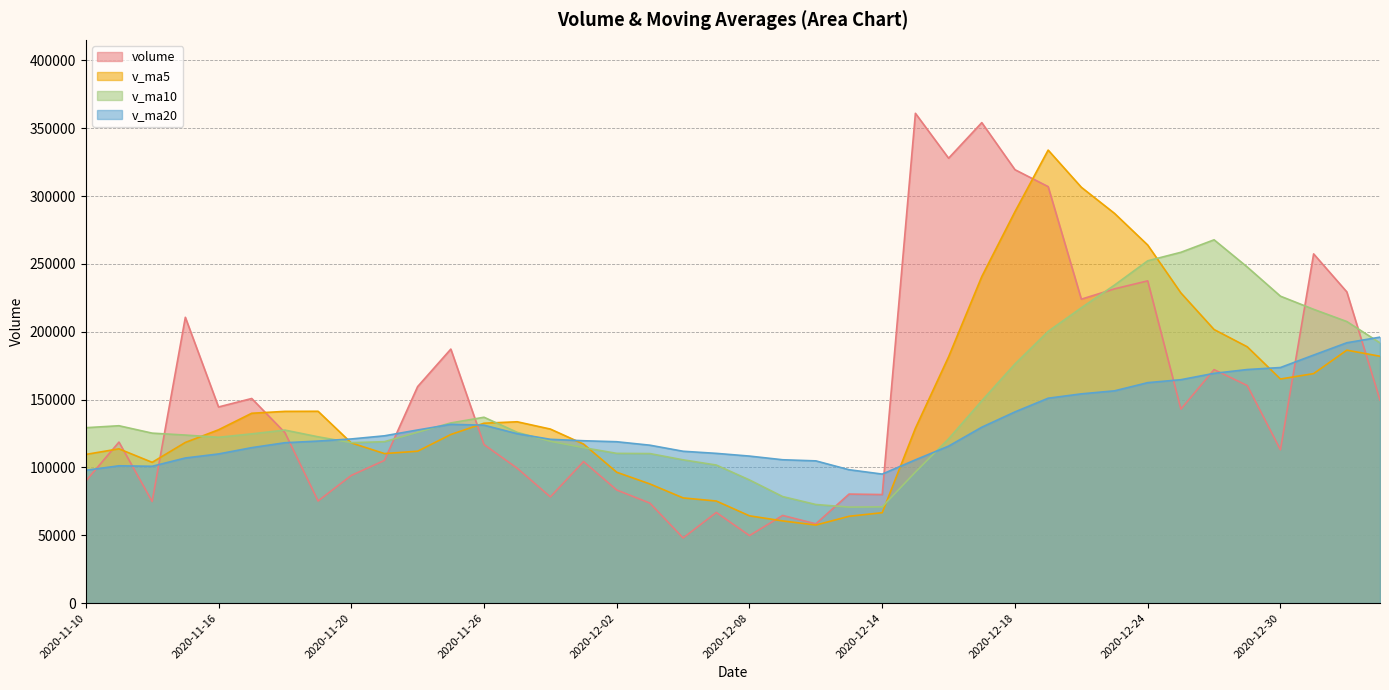

What is the sum of the v_ma20 values at 2020-11-27 and 2020-11-30?

245564.8